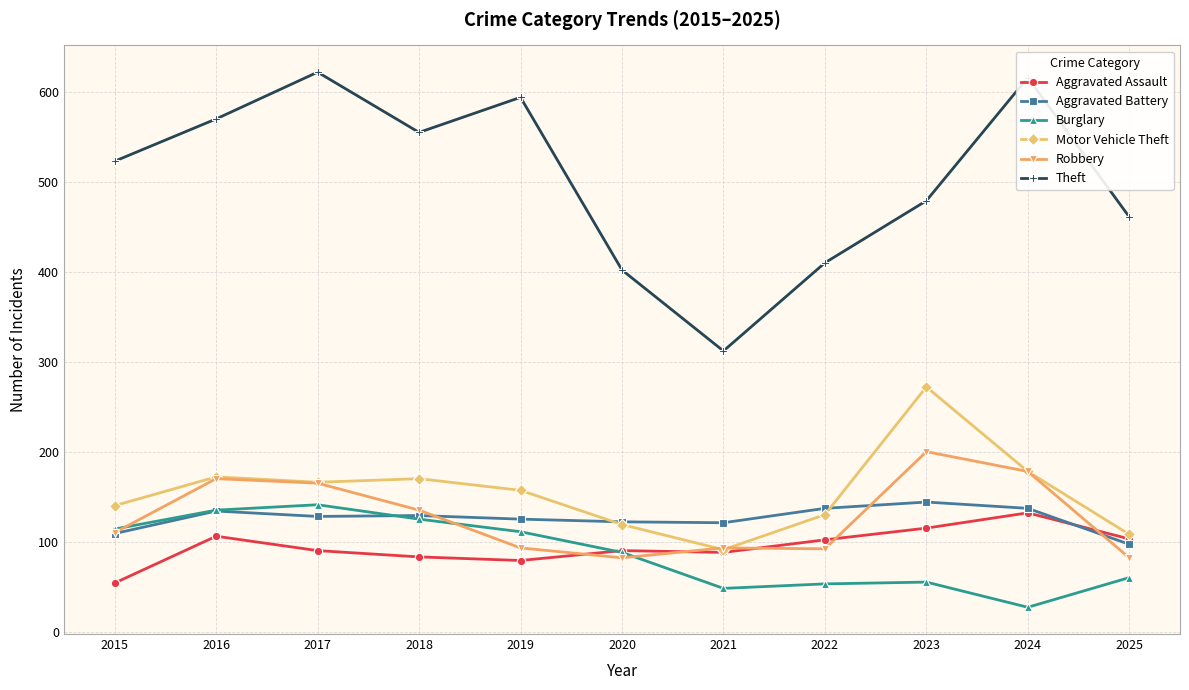

True or false: Robbery and Theft intersect in this chart.

False